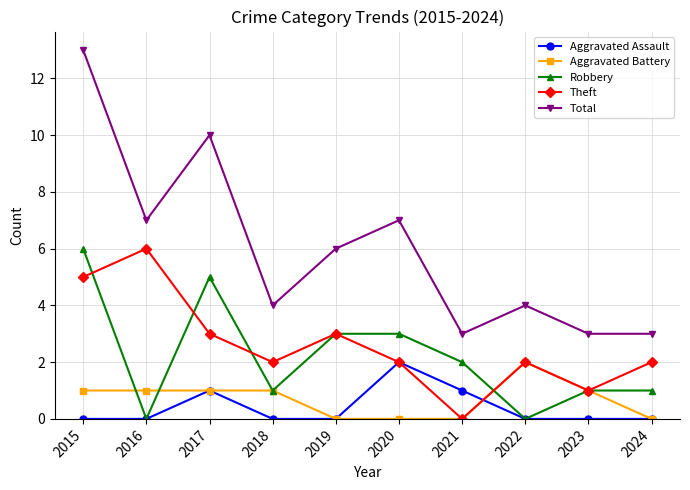

Between which two adjacent categories do Robbery and Theft first intersect?

2015 and 2016